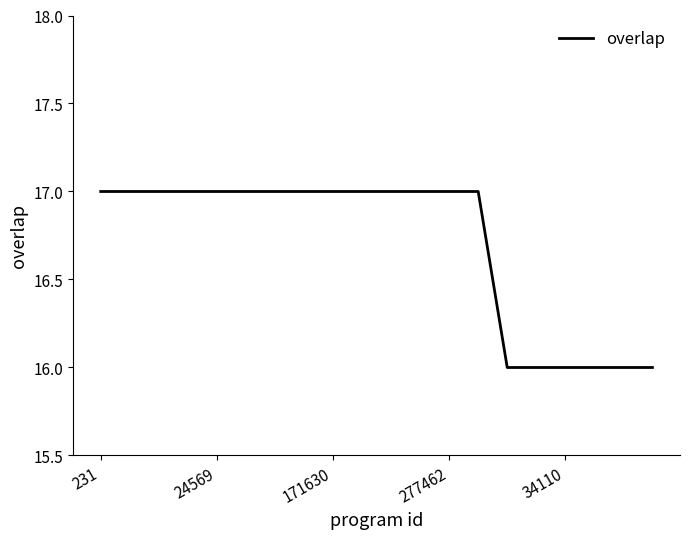

What is the difference between the maximum and minimum values?

1